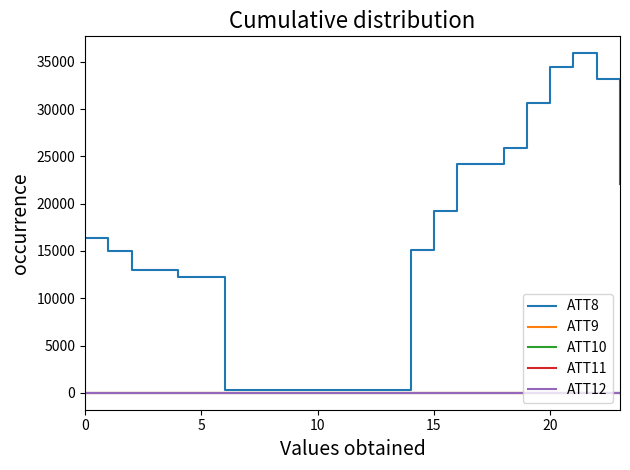

What is the maximum value shown in the chart?

35900.0